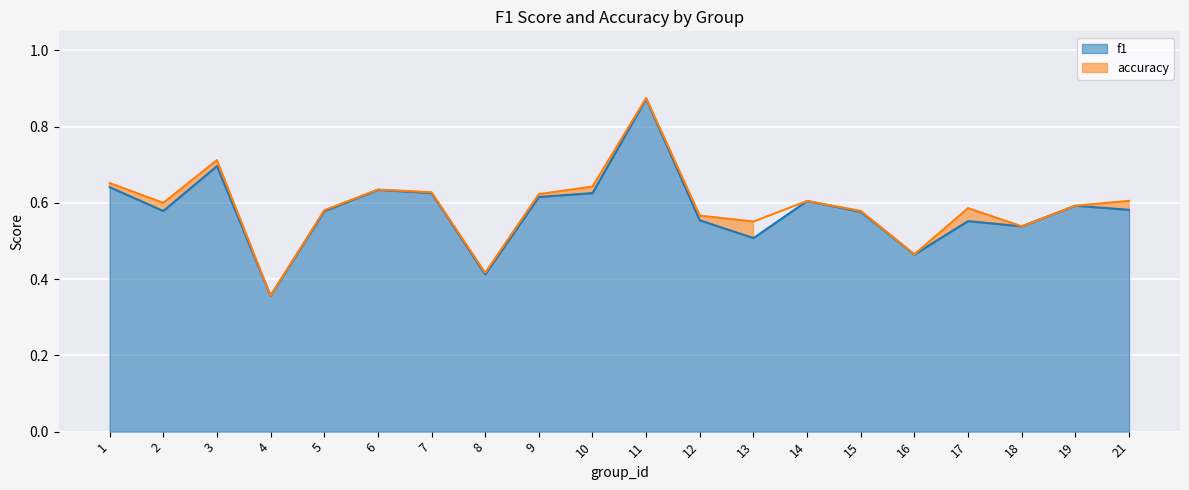

How many times do accuracy and f1 cross each other?

2